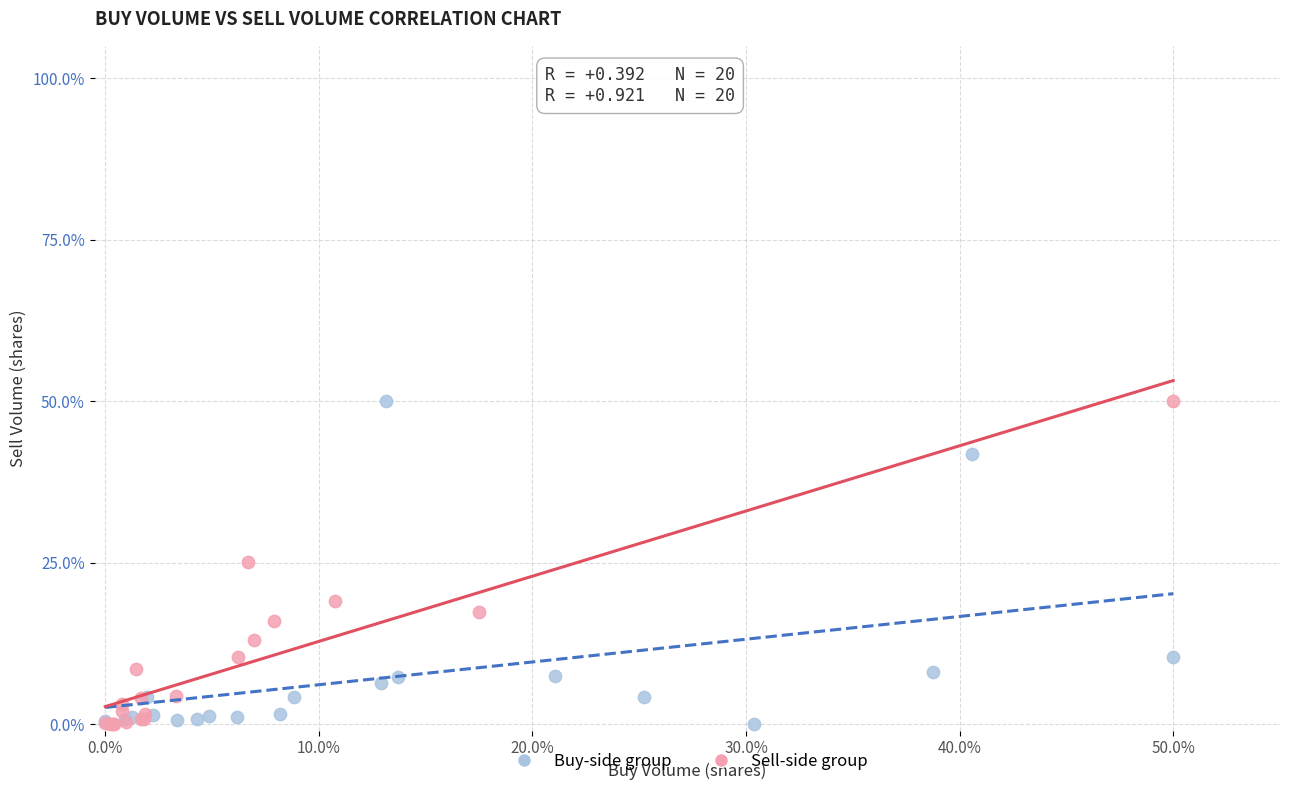

What are all the series names shown in the legend?

Buy-side group, Sell-side group